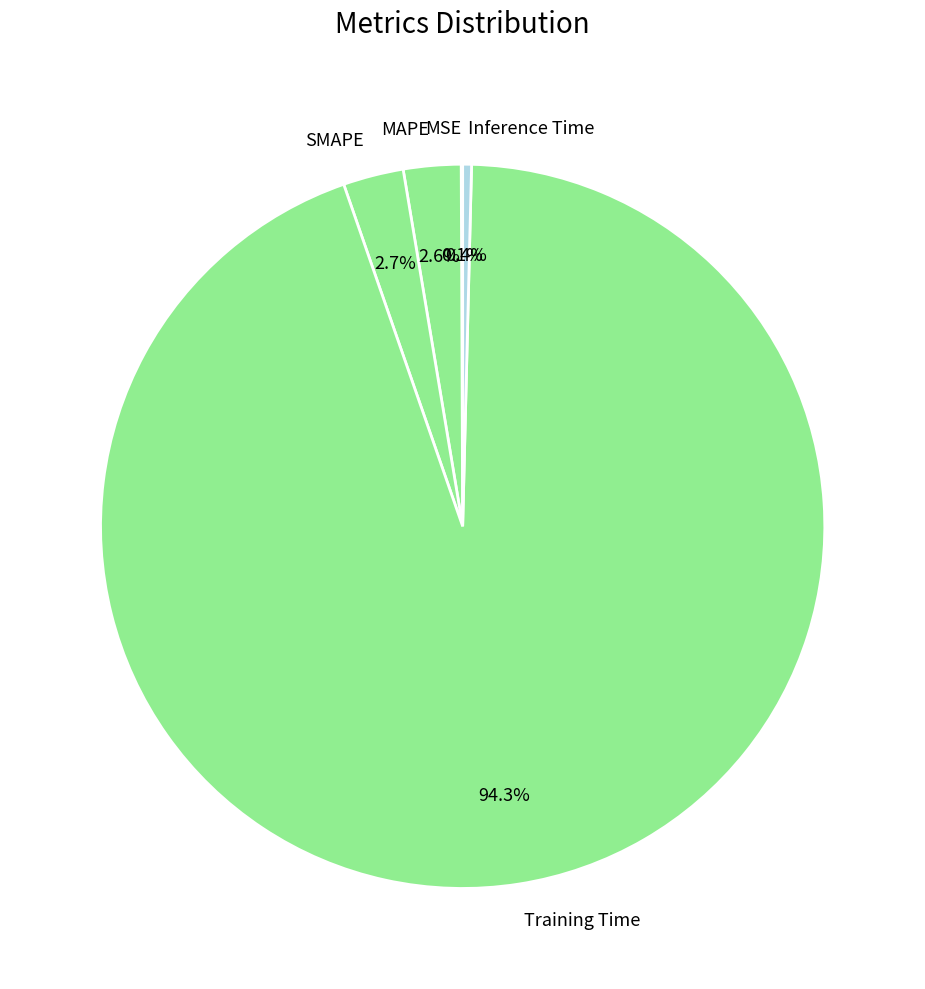

Is the sum of MAPE and SMAPE greater than half?

No